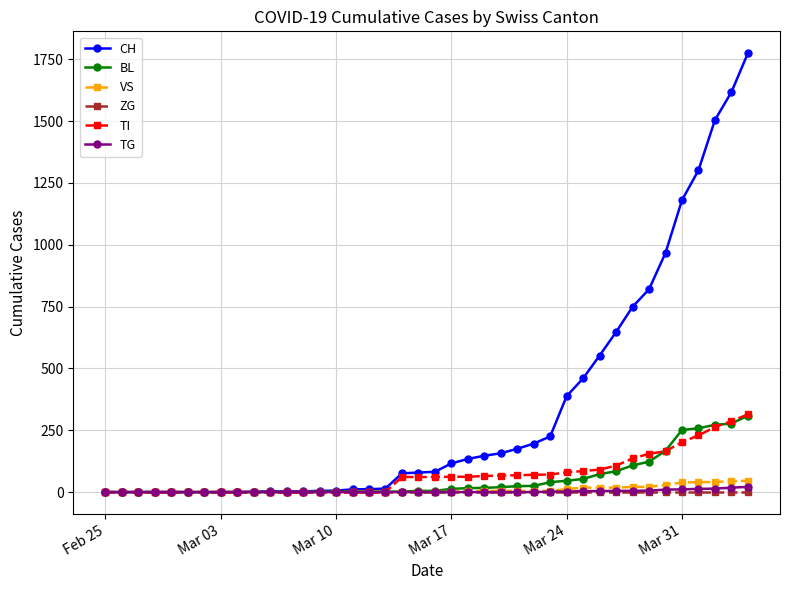

What is the maximum value for BL?

309